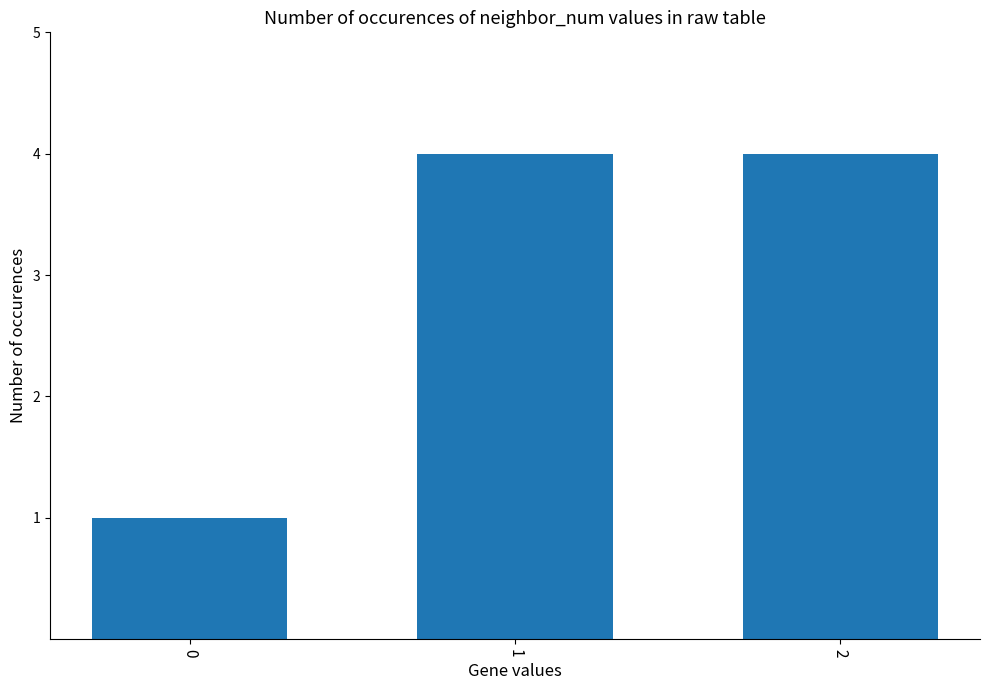

What is the smallest value displayed?

1